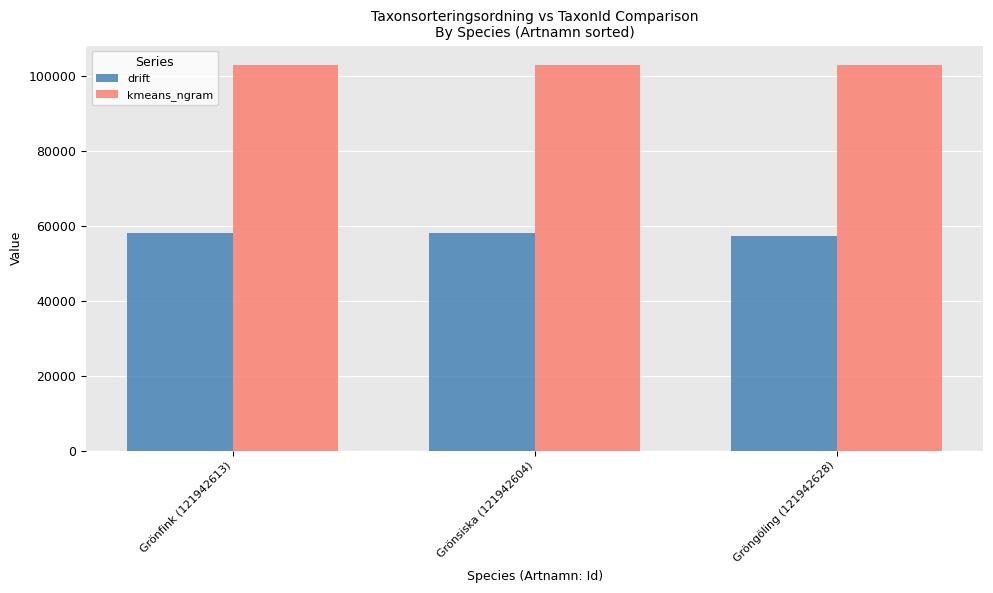

What is the difference between the highest and lowest values at Grönfink (121942613)?

45023